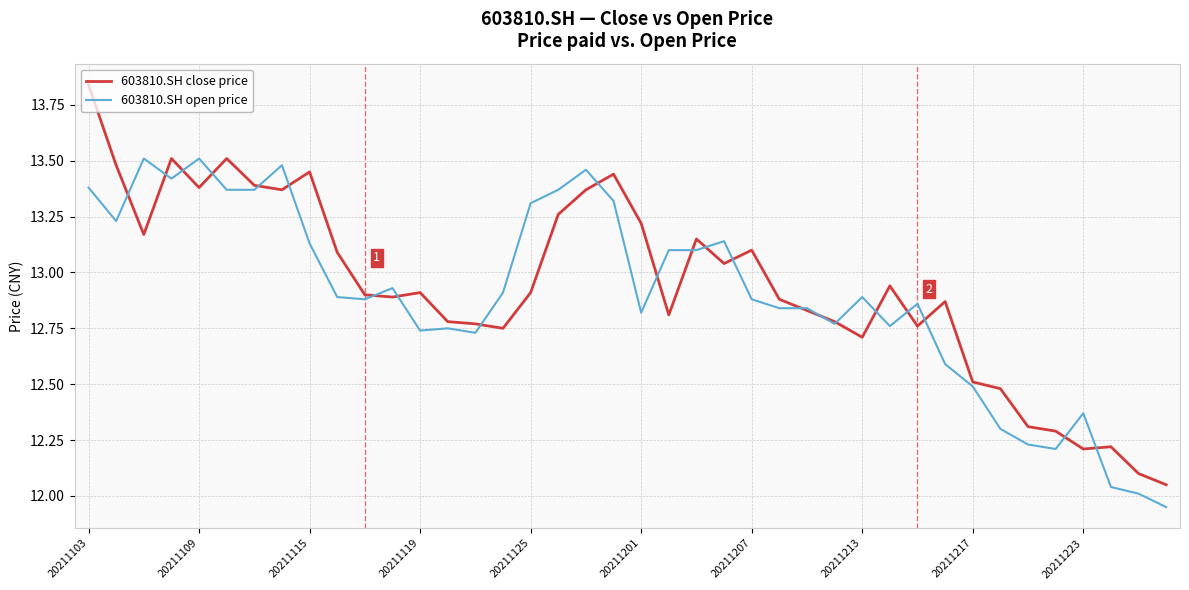

How many values in the 603810.SH open price series exceed 12?

39